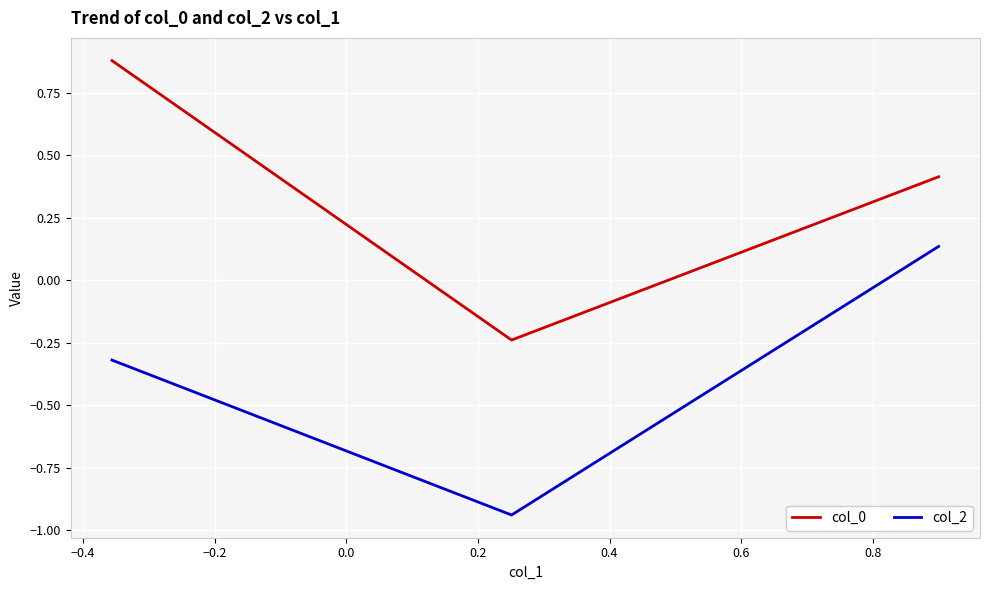

Rank the series by their average value, from highest to lowest.

col_0, col_2